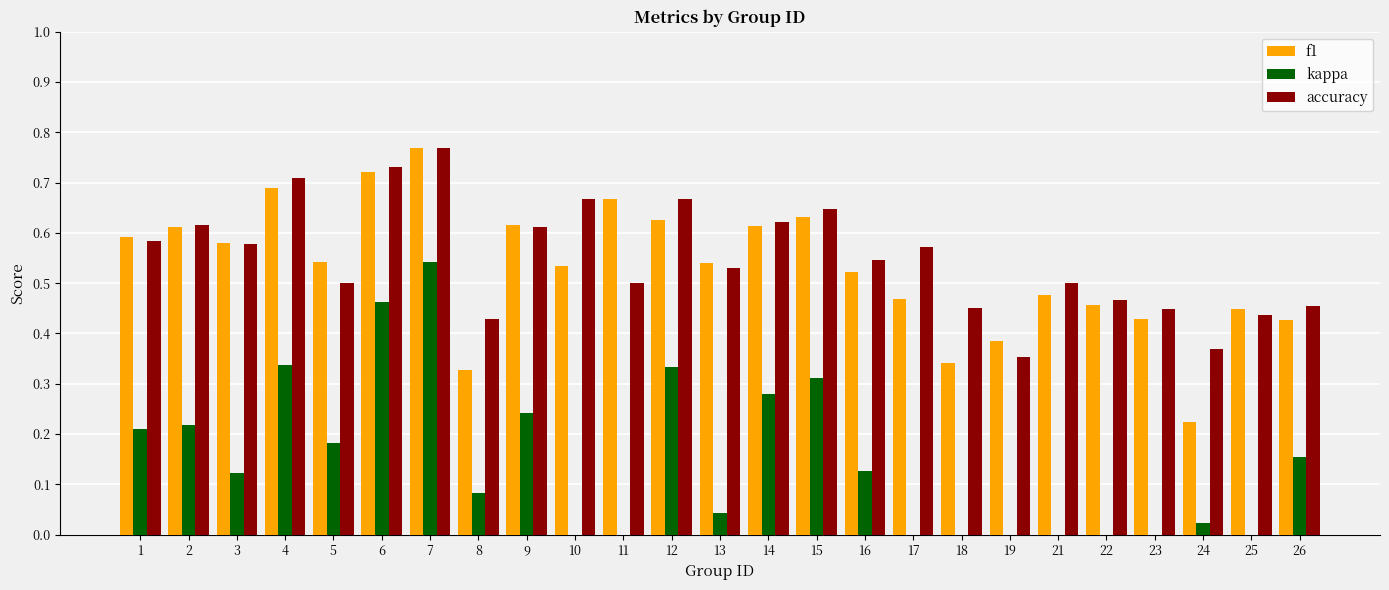

What is the value of the accuracy bar at the 7th from the left?

0.8